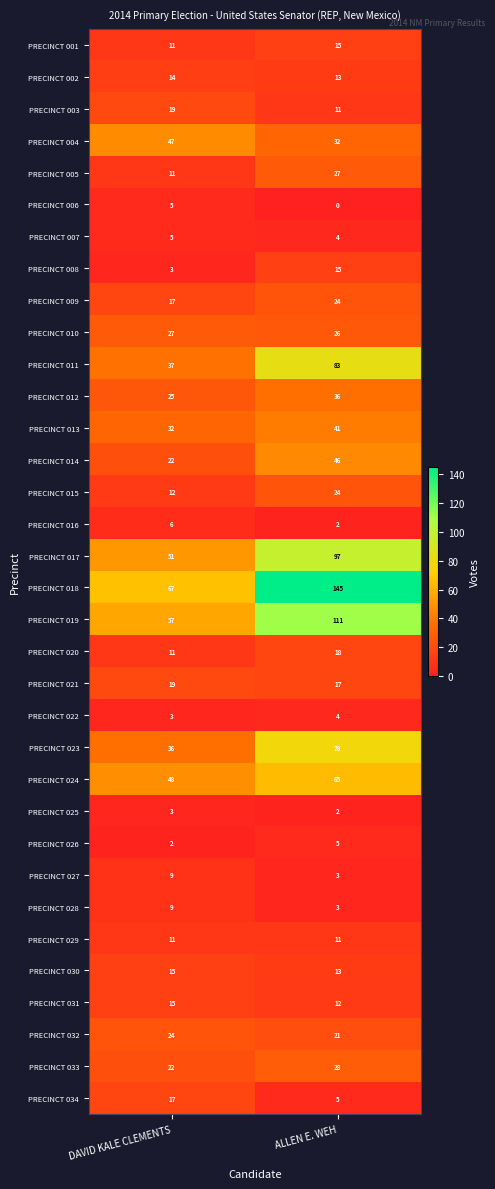

The PRECINCT 008 series shows 15 at ALLEN E. WEH. True or false?

True